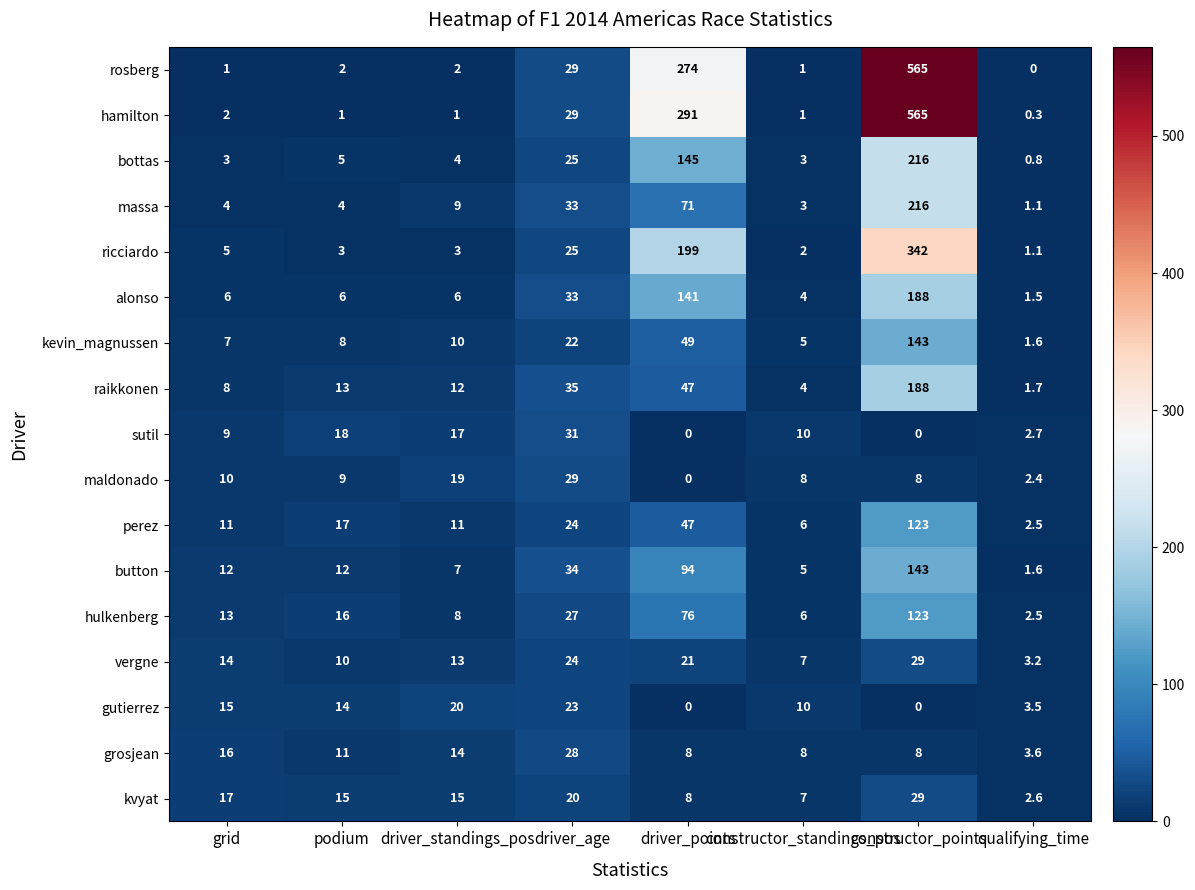

How many data points does each series have?

8